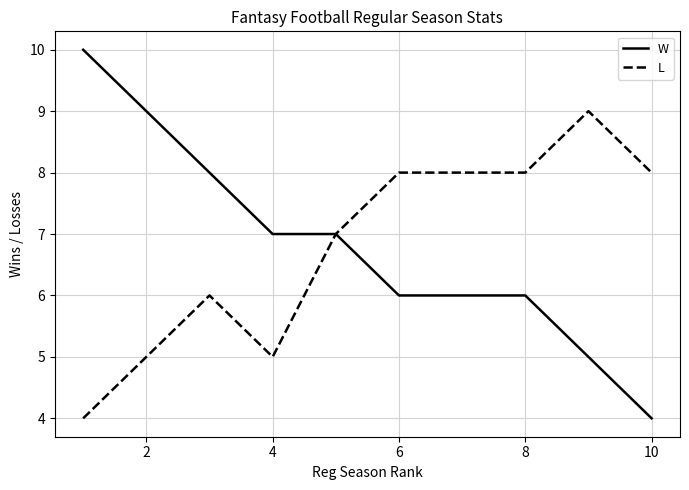

Count the L values in the range 5 to 8.

8